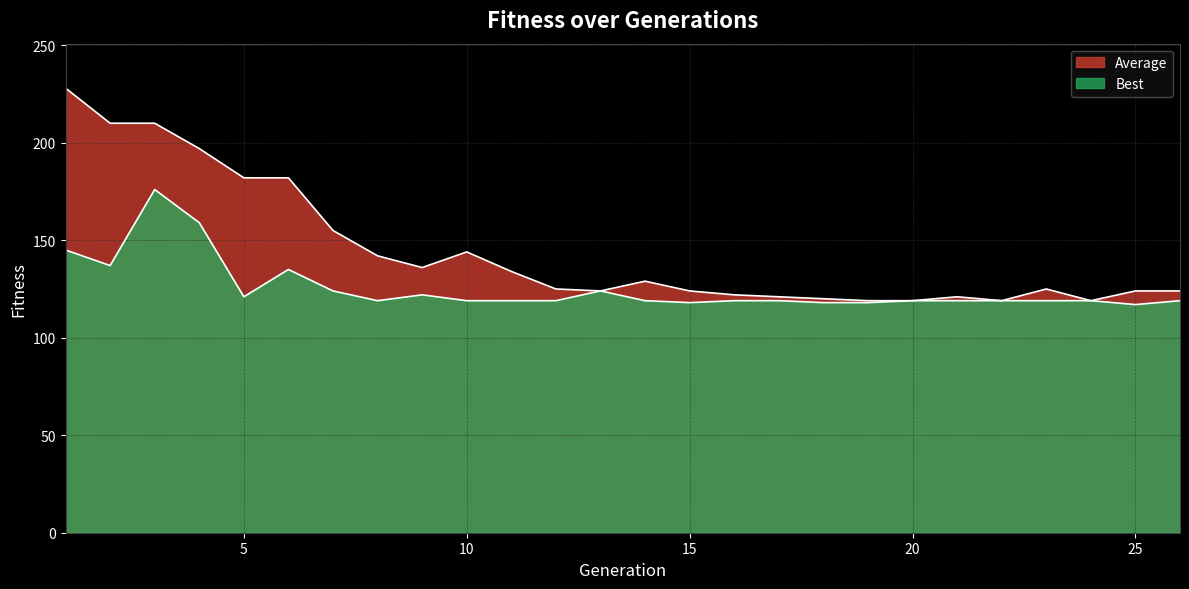

At which category does Best reach its first local peak?

3